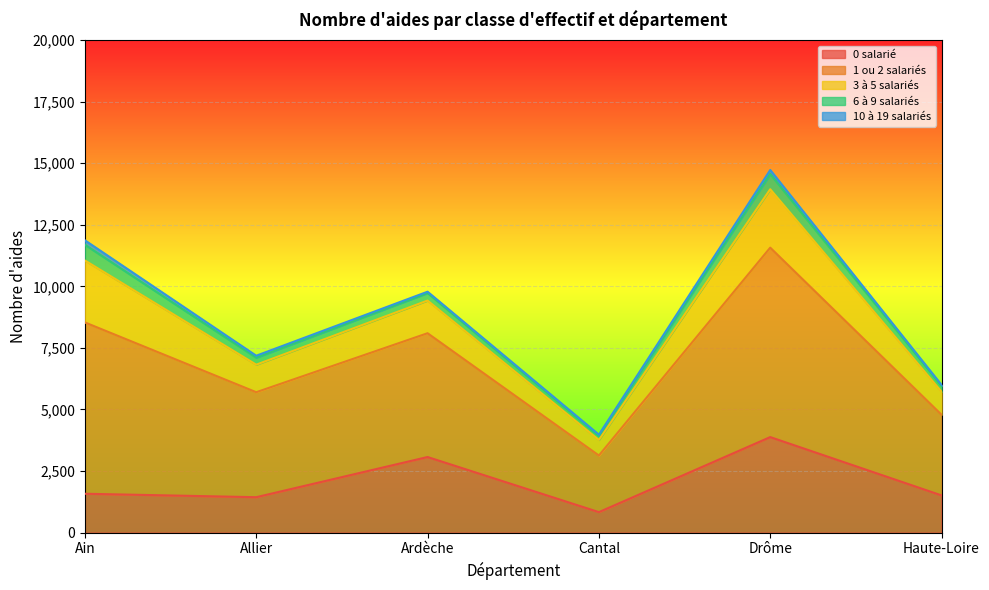

True or false: 1 ou 2 salariés and 10 à 19 salariés cross at least once.

False